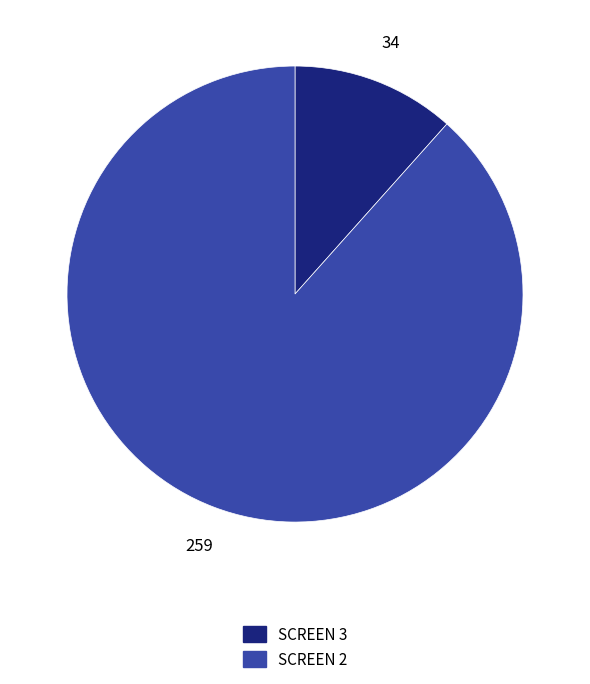

Which category has the biggest portion of the pie?

SCREEN 2